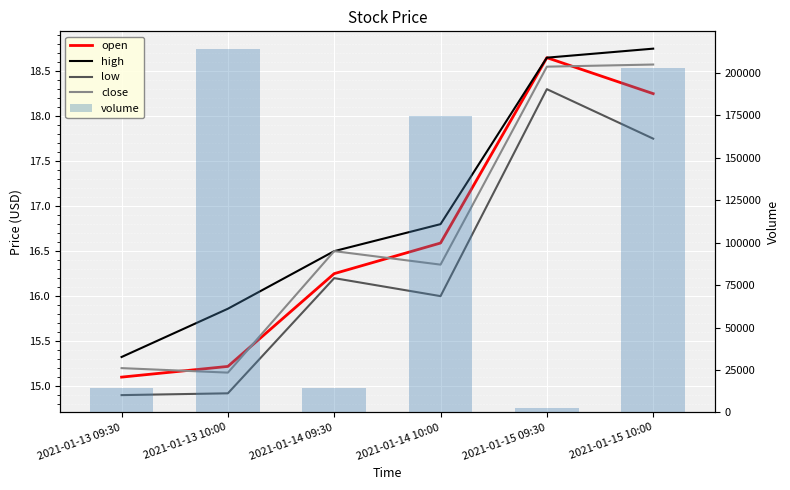

What is the value of the low bar at the 3rd from the left?

16.2